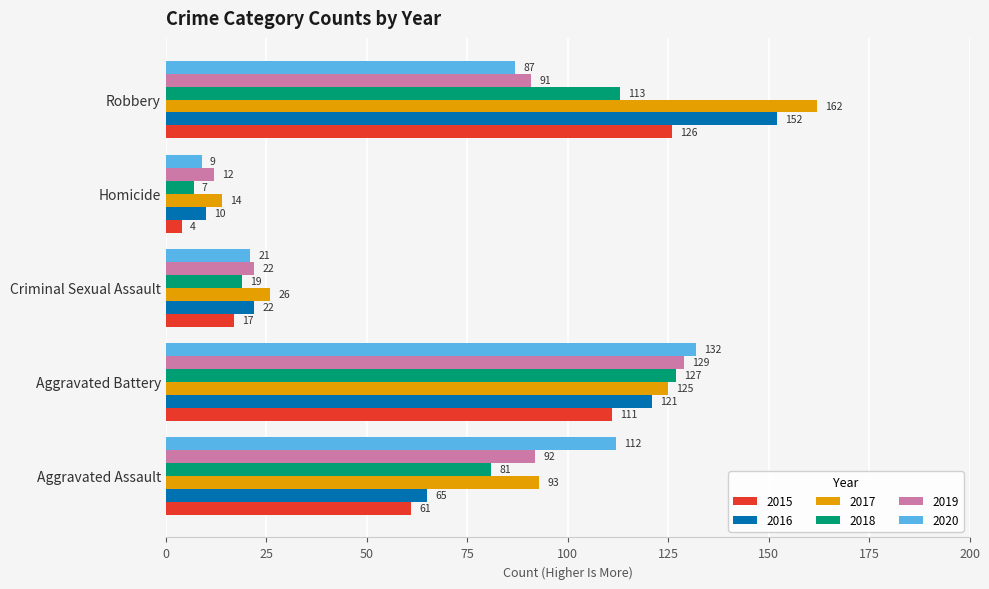

The 2015 series shows 75 at Robbery. True or false?

False